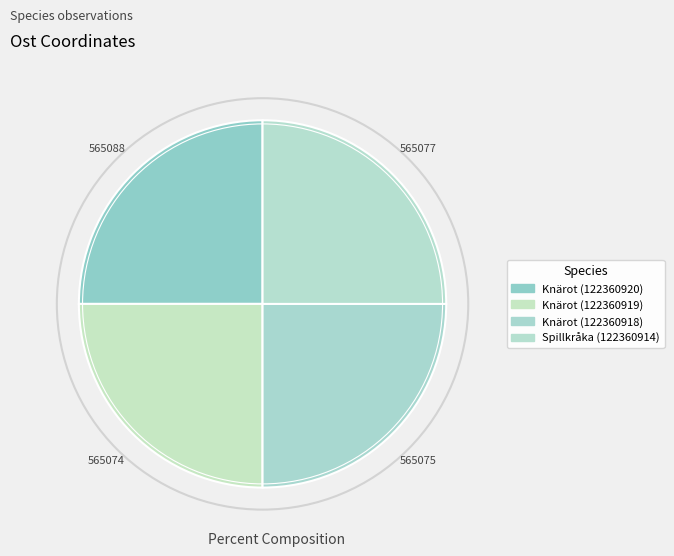

To the nearest percent, what portion does Knärot (122360918) represent?

25%